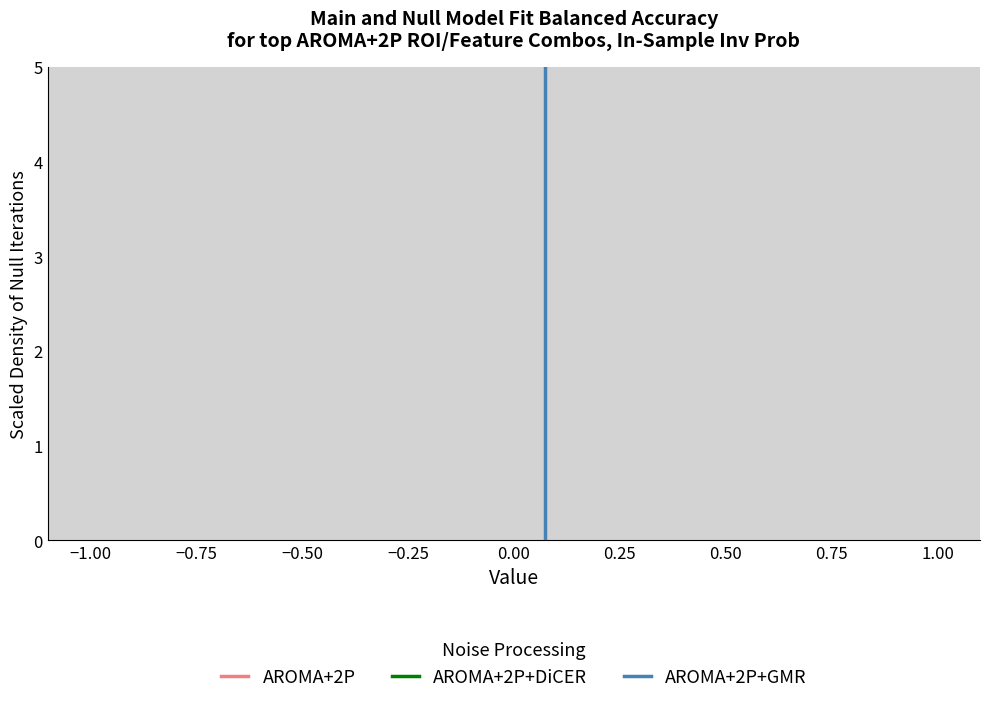

Read against the x-axis, roughly where is the centre of the tallest bar?

0.00